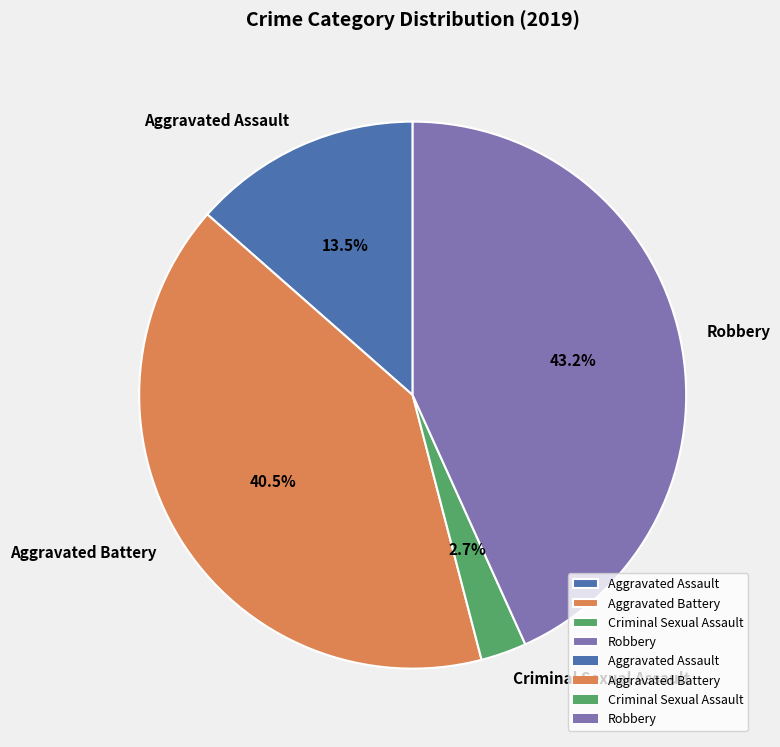

Count the number of slices in the pie.

4